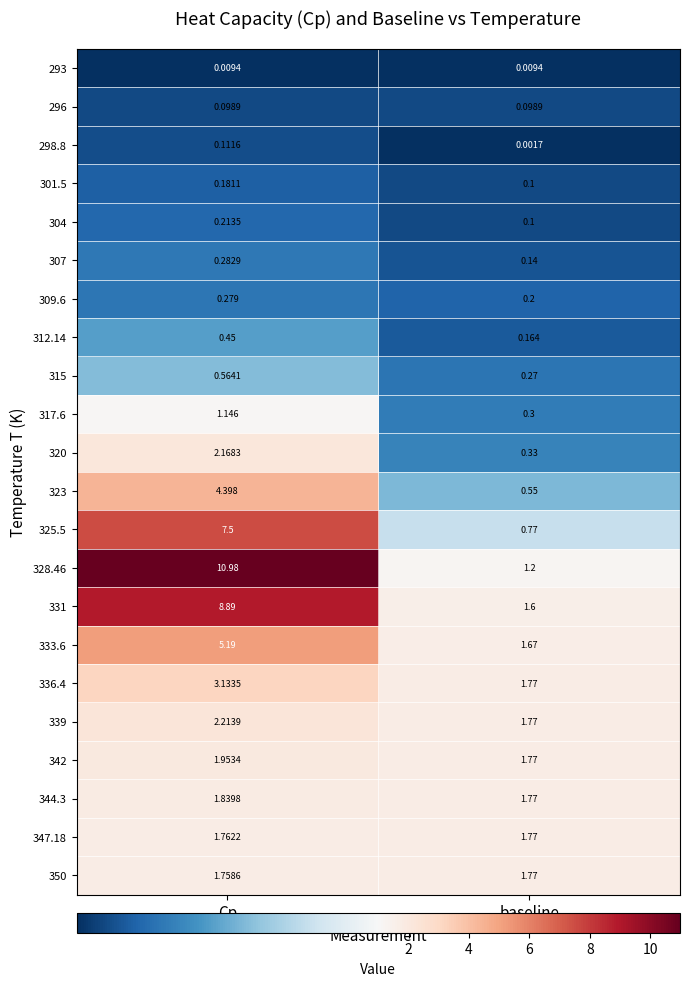

Rank the categories by 328.46 value from highest to lowest.

Cp, baseline